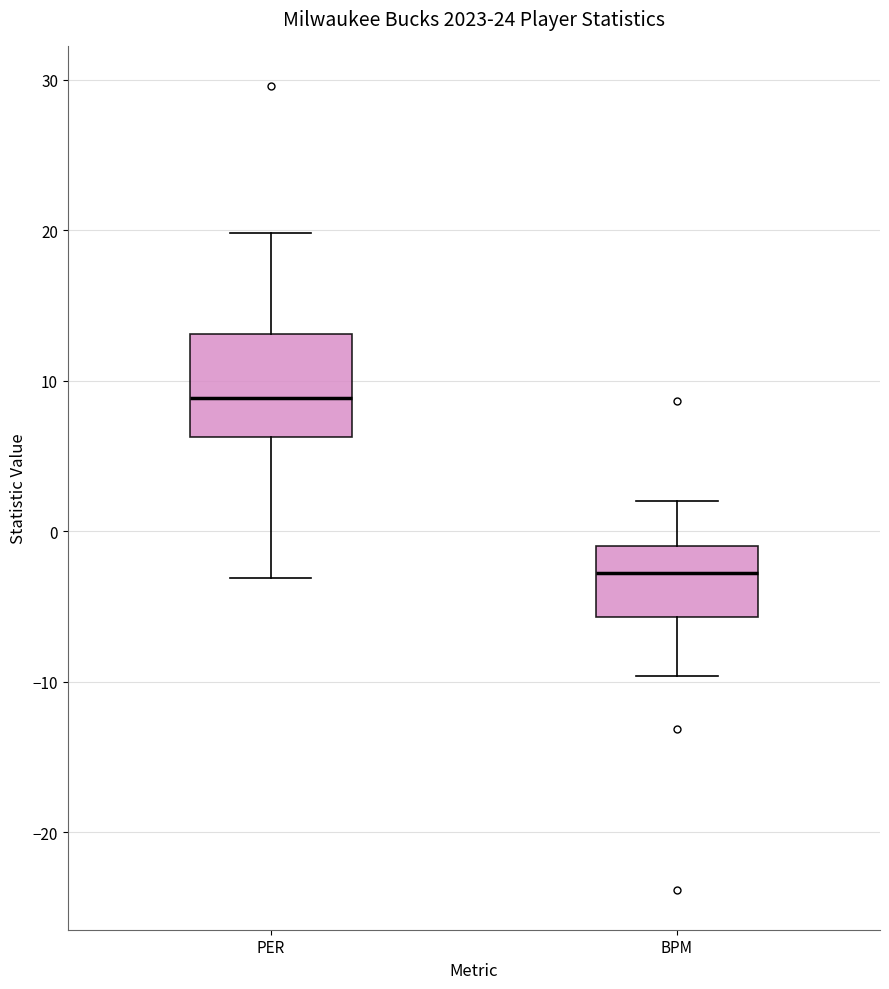

Reading left to right, transcribe this box plot: for each box, give where its median line is, the range the box spans, and where its two whiskers end, as read against the y-axis. The values are not printed on the chart, so give them approximately, as read against the axis.

PER: median 9, box 6 to 13, whiskers -3 to 20
BPM: median -3, box -6 to -1, whiskers -10 to 2